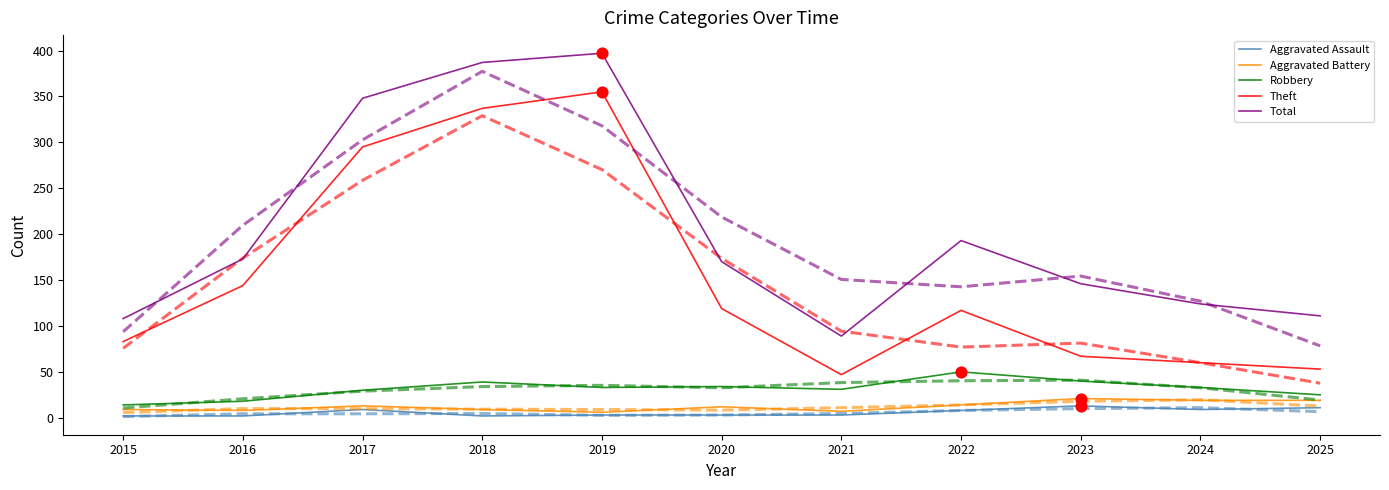

At which category is the sum across all series the highest?

2018